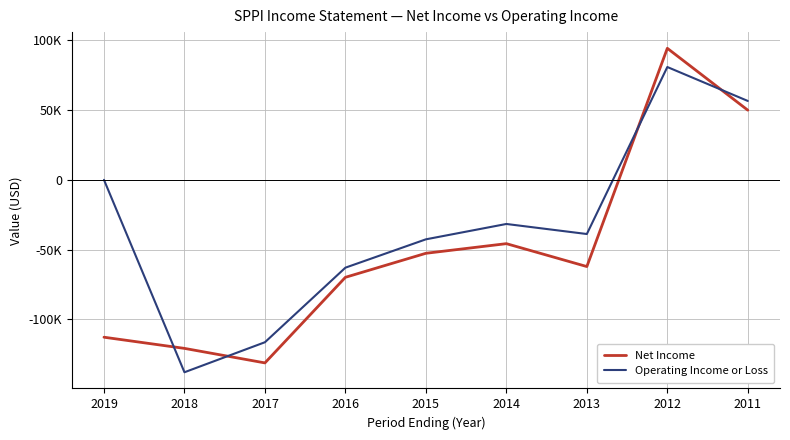

Which category has the lowest value in the Net Income series?

2017